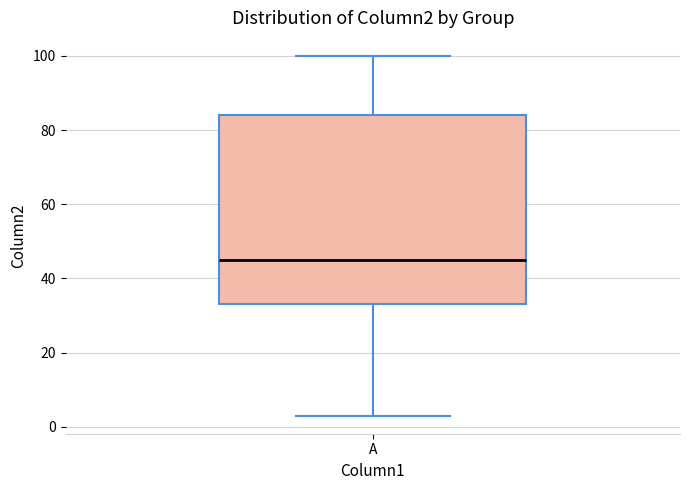

Where is the lower edge of the box for A on the y-axis? The values are not printed on the chart, so give them approximately, as read against the axis.

34